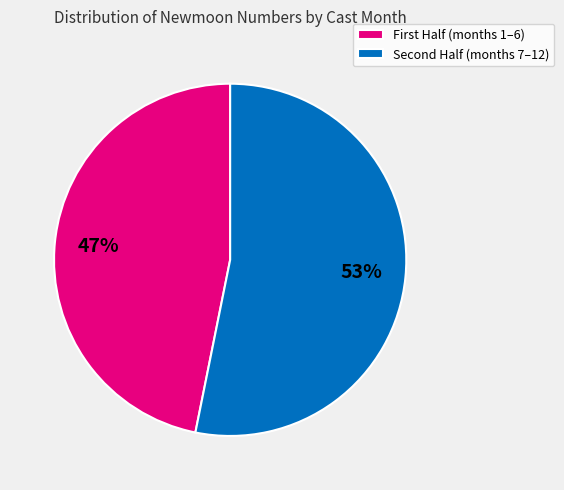

Which category has the biggest portion of the pie?

Second Half (months 7–12)